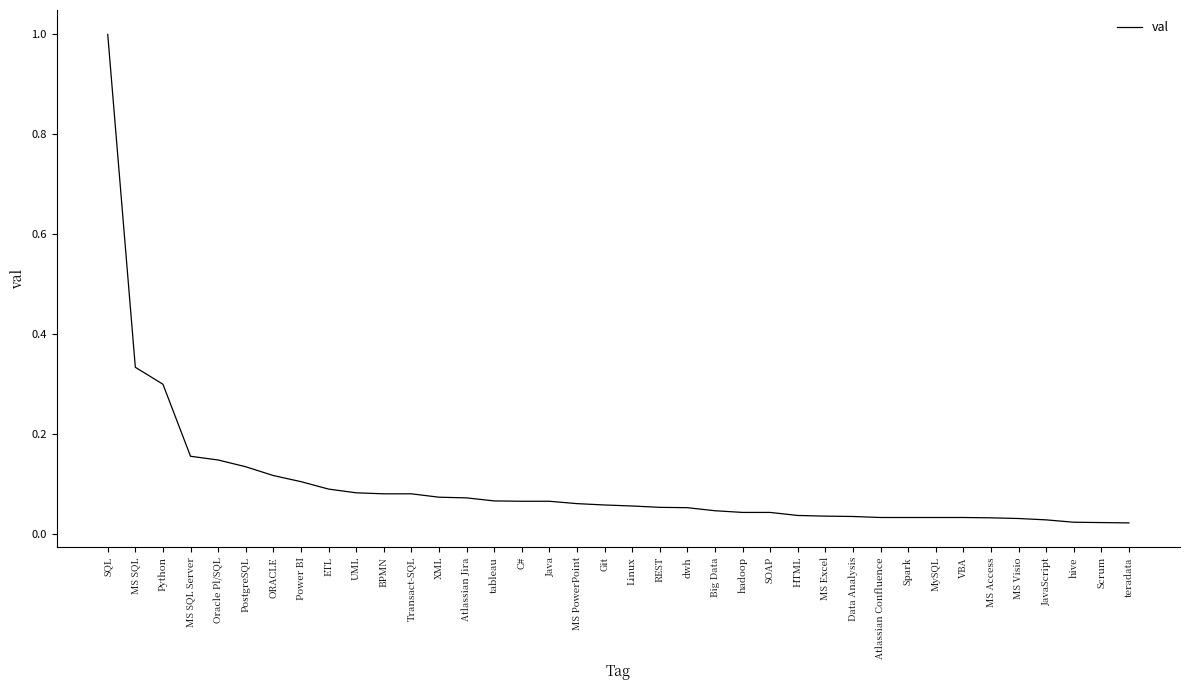

Which label corresponds to the largest value in the chart?

SQL